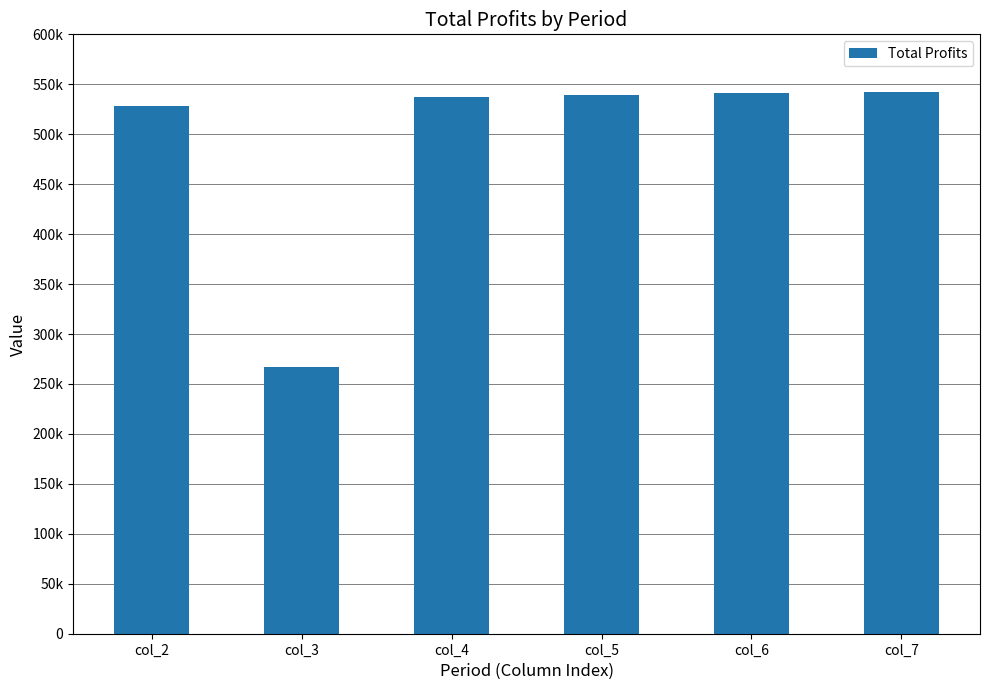

What is the change in value from col_3 to col_5?

+272439.2